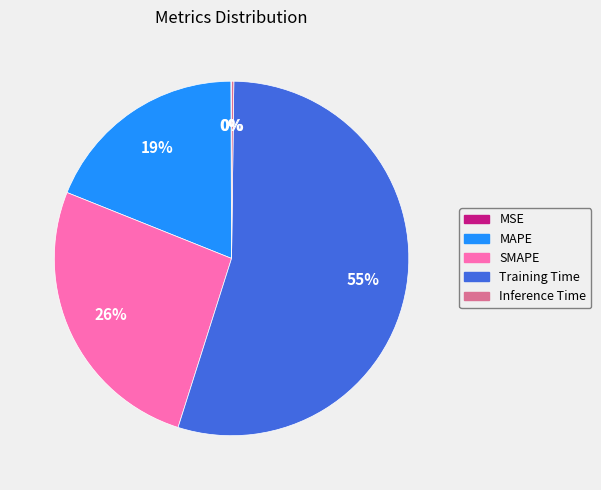

Which category accounts for the majority?

Training Time